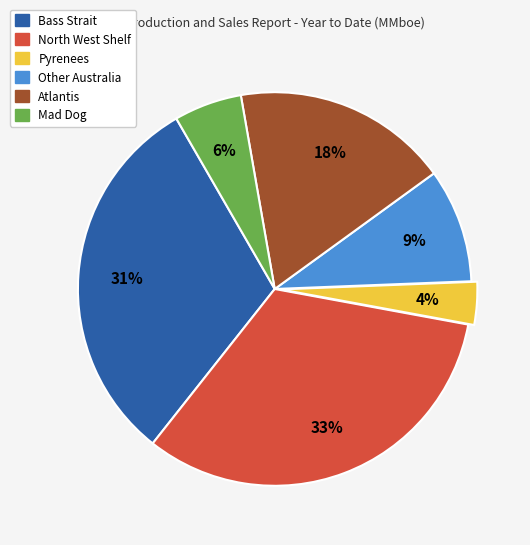

Which category has the biggest portion of the pie?

North West Shelf